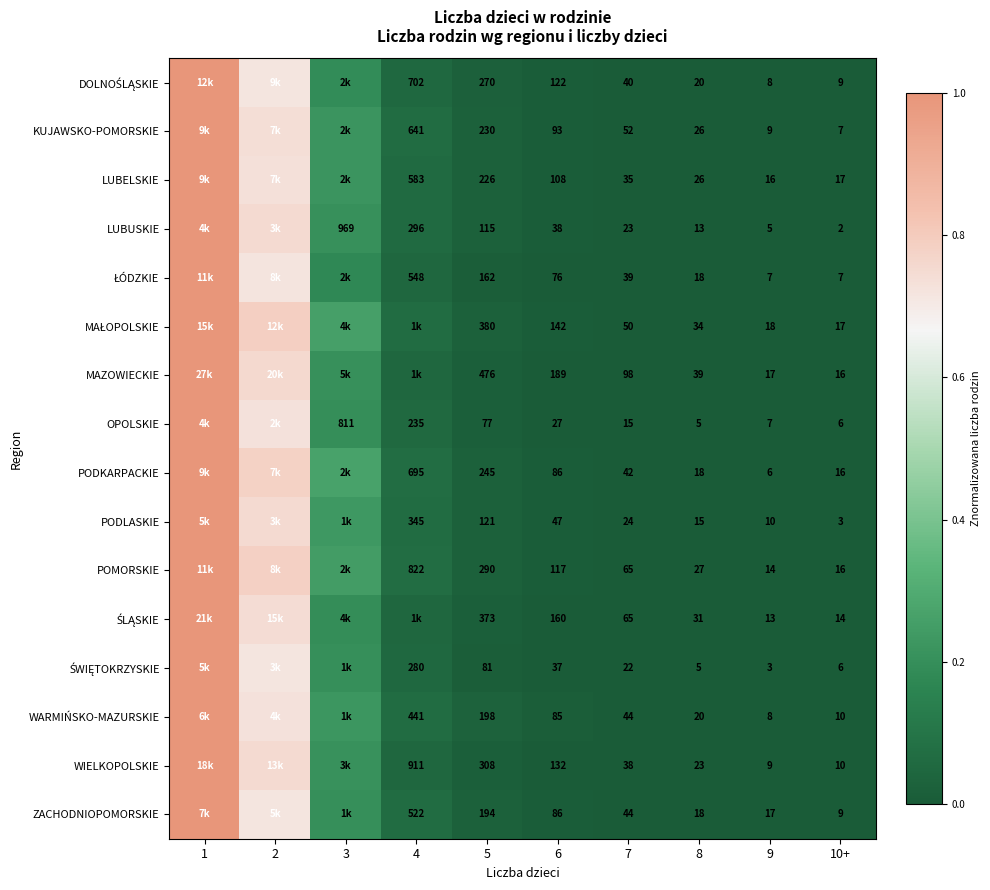

What is the sum of all MAŁOPOLSKIE values?

2.2